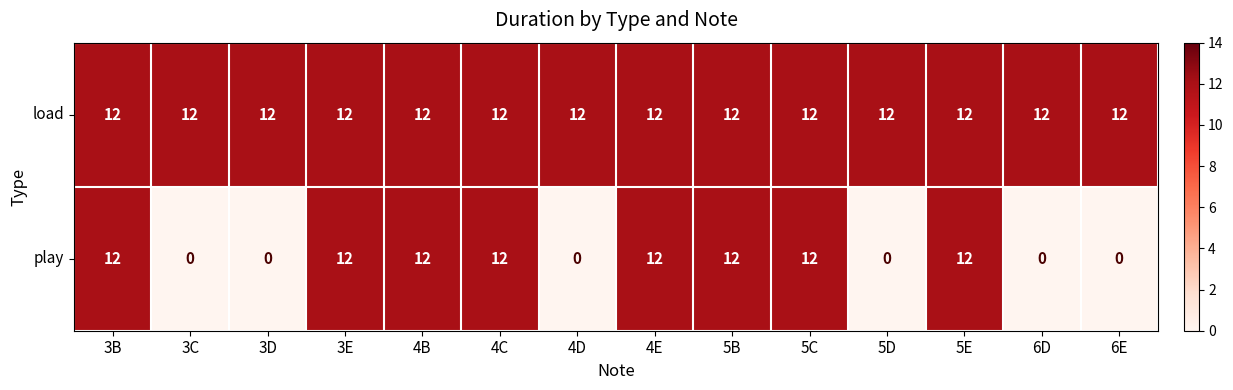

Which series has the largest total across all categories?

load